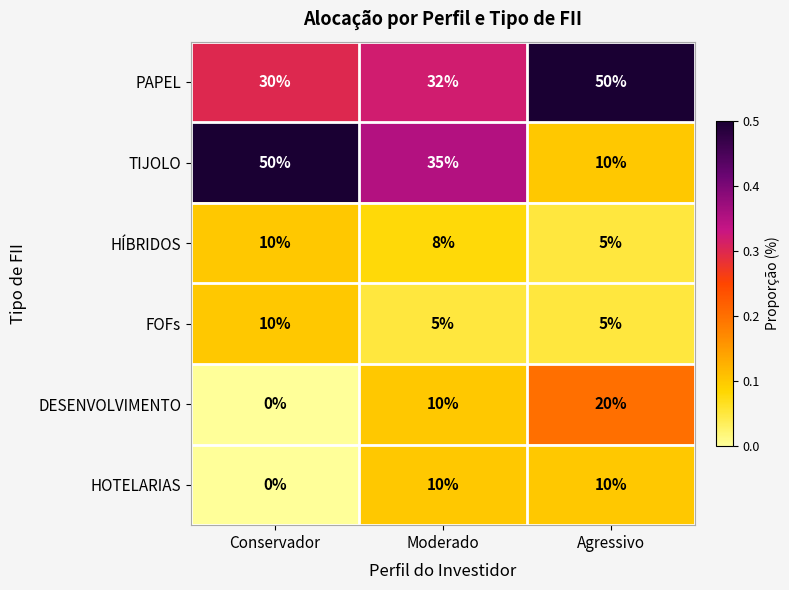

How many HOTELARIAS values are between 0 and 10?

3